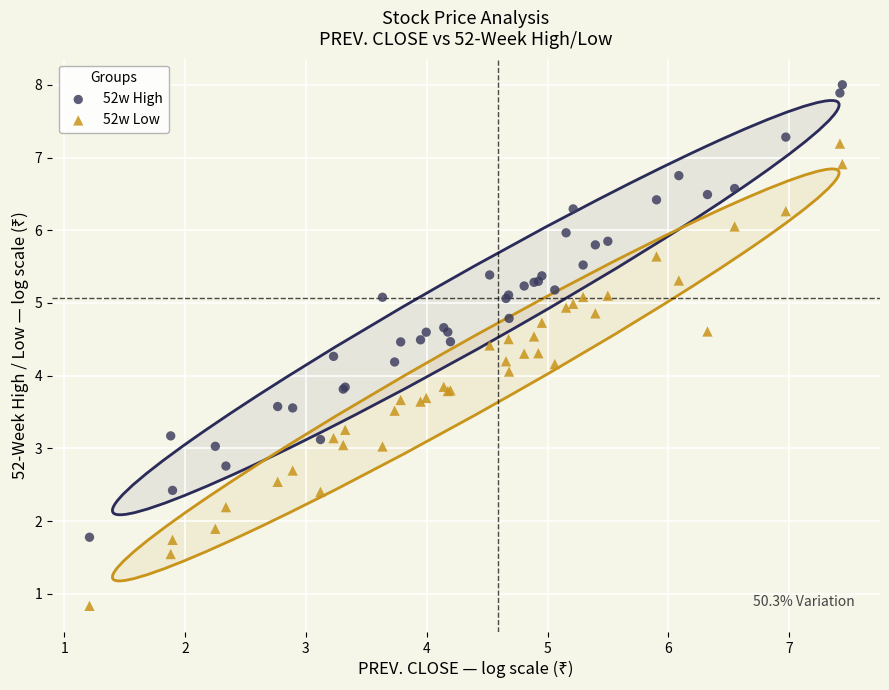

What are all the series names shown in the legend?

52w High, 52w Low